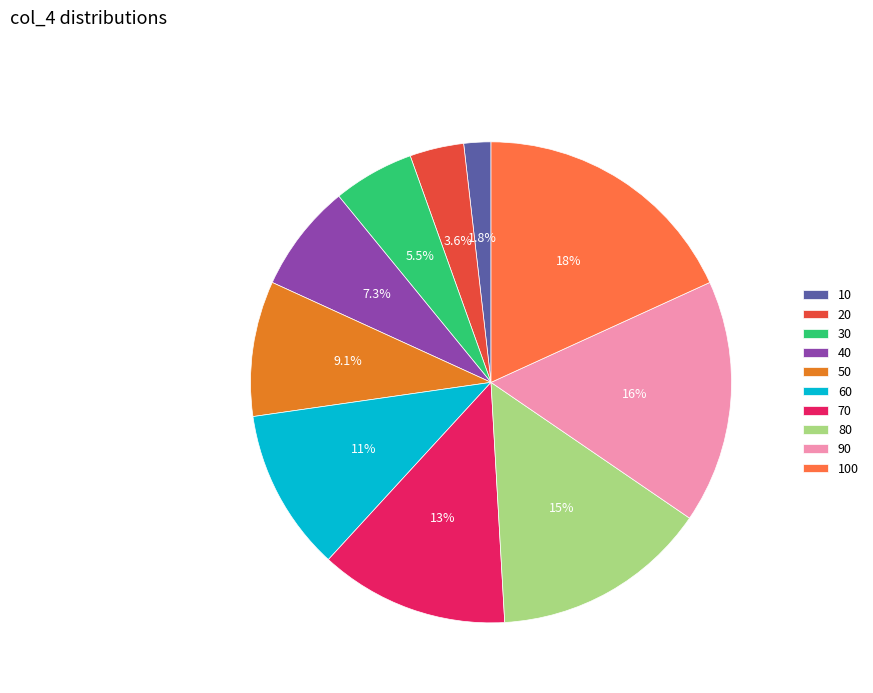

Do 100 and 30 together represent more than half of the pie?

No